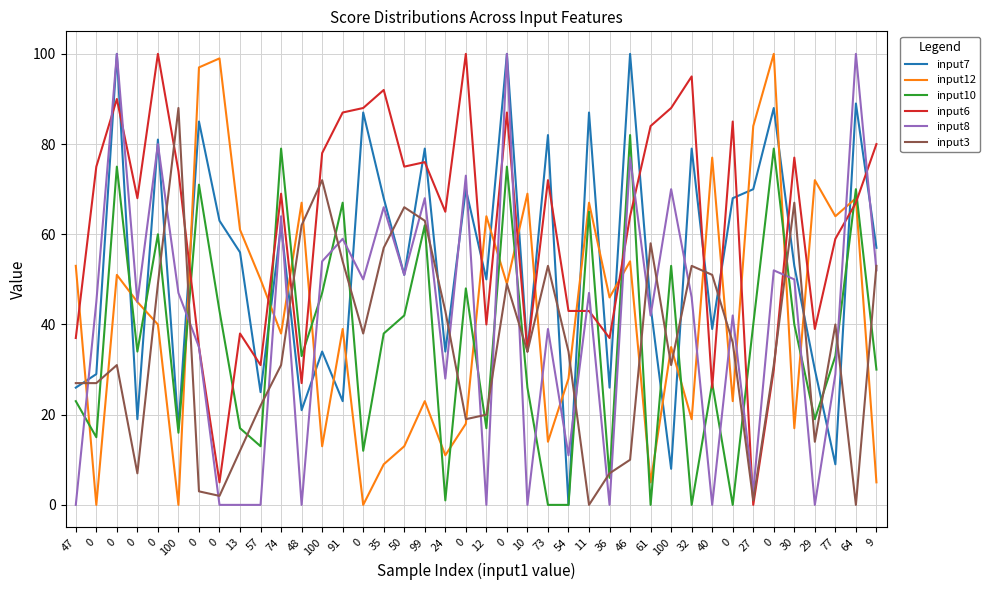

What are all the series names shown in the legend?

input7, input12, input10, input6, input8, input3